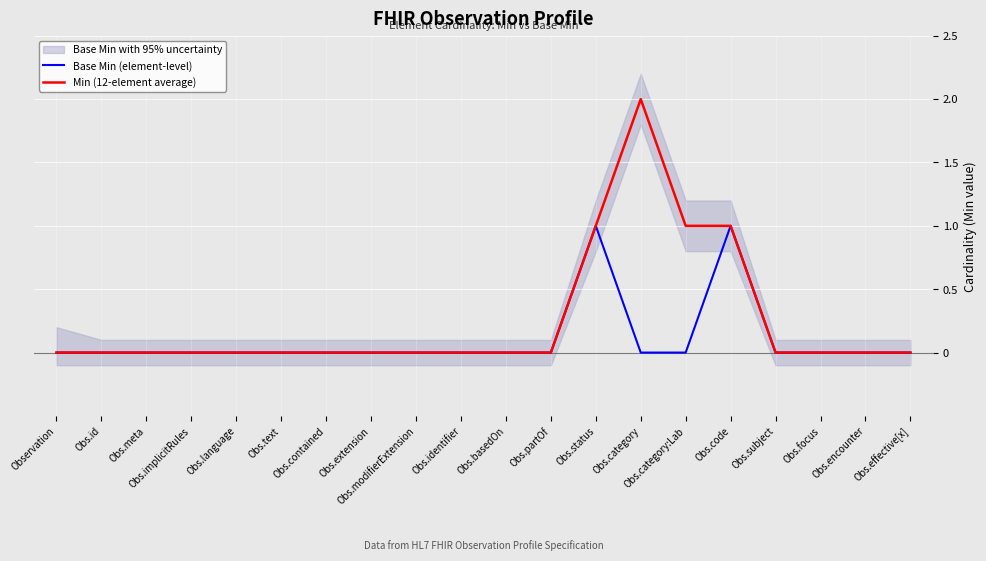

Which series has the widest spread of values?

Min (12-element average)